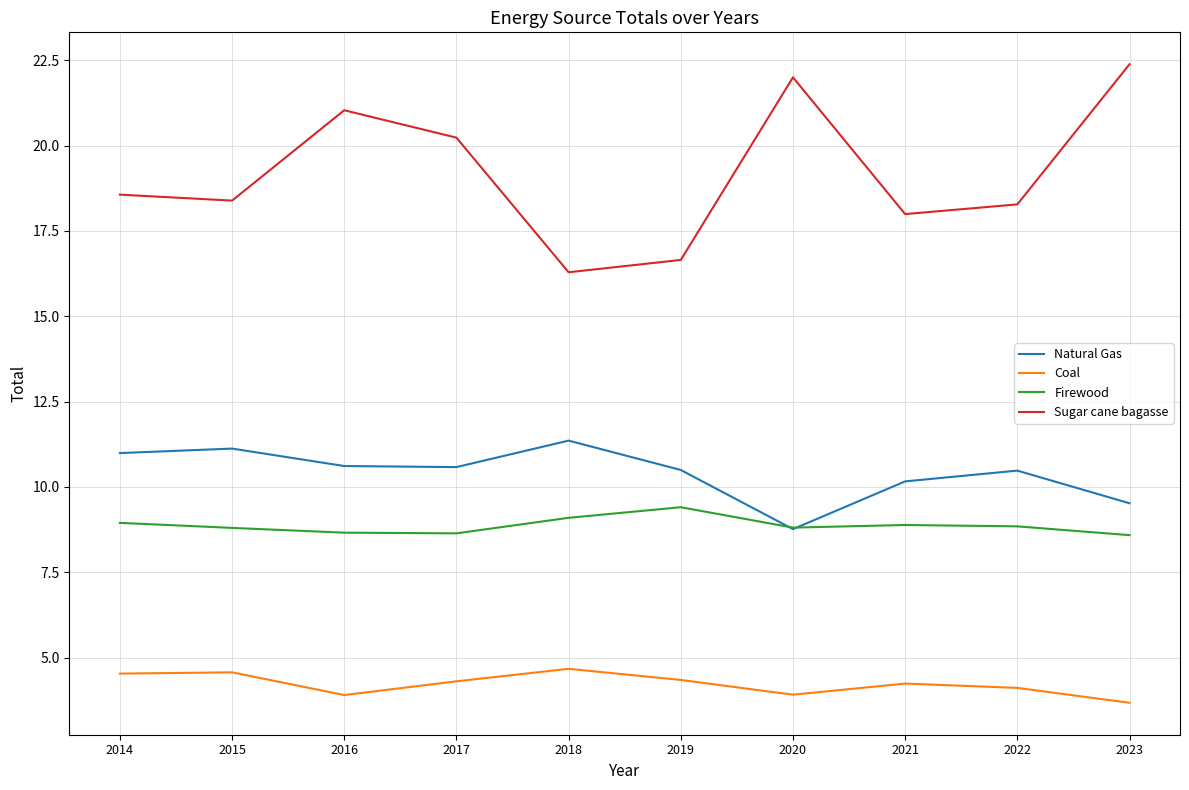

How many lines are shown in the chart?

4